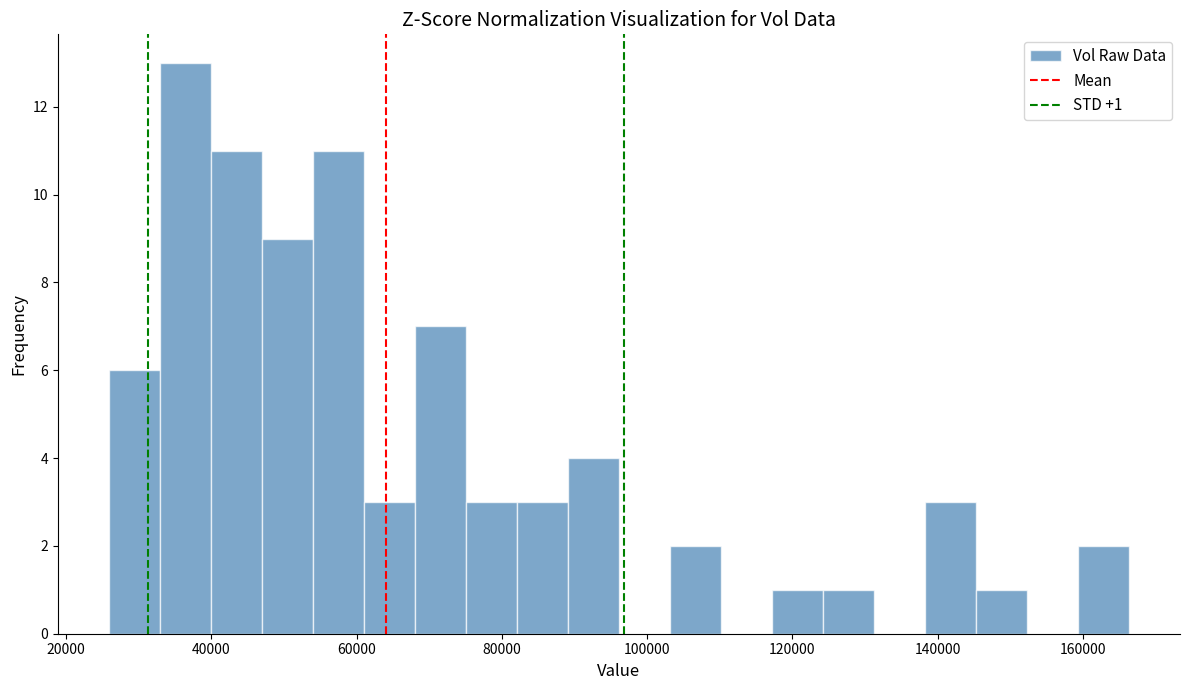

Around what value on the x-axis is the tallest bar? Give the approximate position of its centre, as read against the axis.

36000